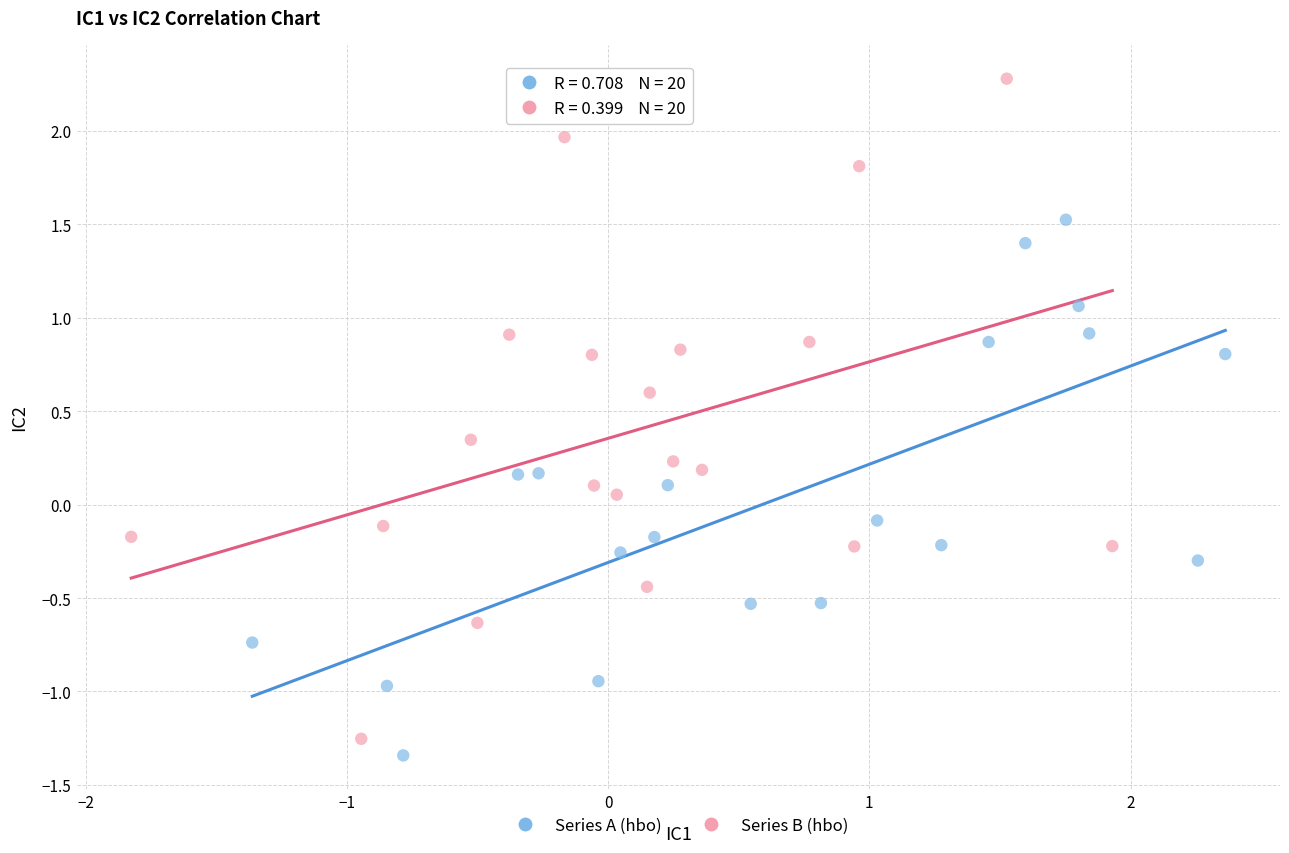

Which series has the widest spread of Y values?

Series B (hbo)